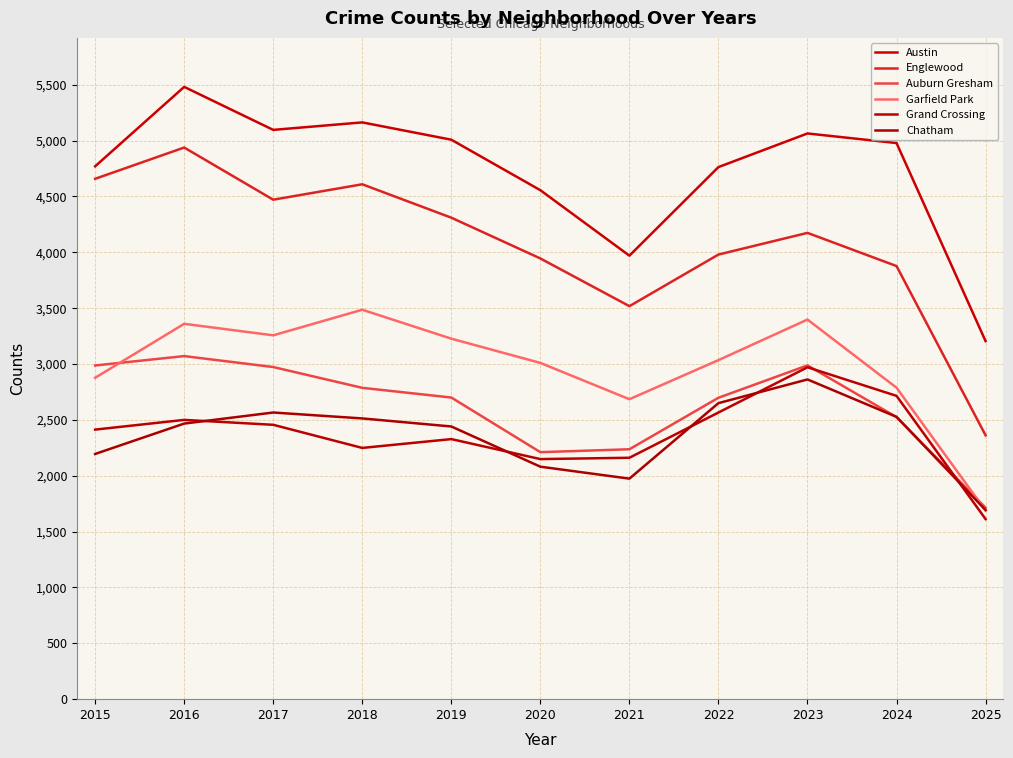

Does the chart display data point markers on the line(s)?

No